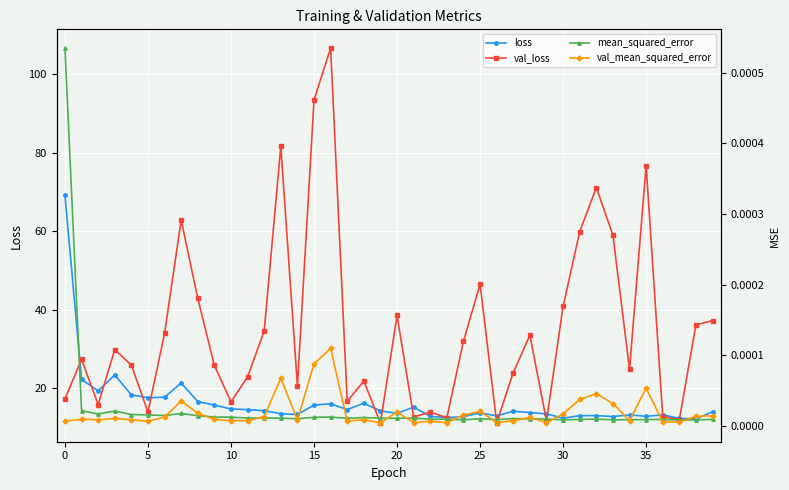

What is the lowest value of the val_loss series?

11.2